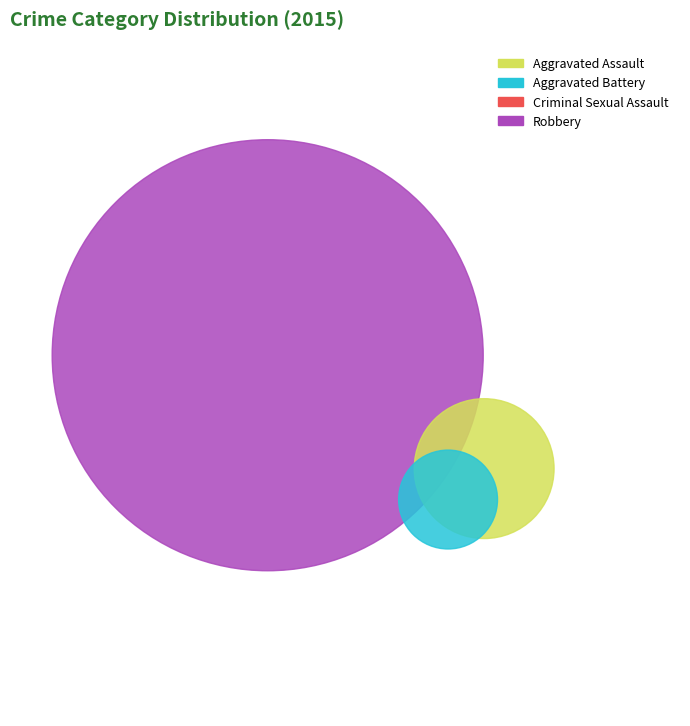

Is it true that Aggravated Assault is 9% of the pie?

True